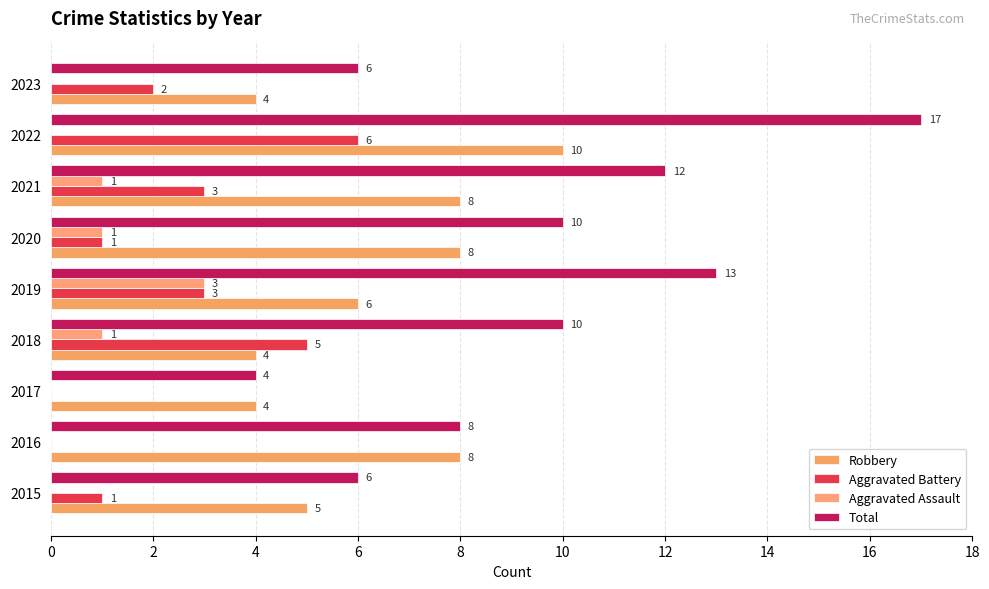

Reading right to left, extract all data points from this chart.

Robbery: 4	10	8	8	6	4	4	8	5
Aggravated Battery: 2	6	3	1	3	5	0	0	1
Aggravated Assault: 0	0	1	1	3	1	0	0	0
Total: 6	17	12	10	13	10	4	8	6